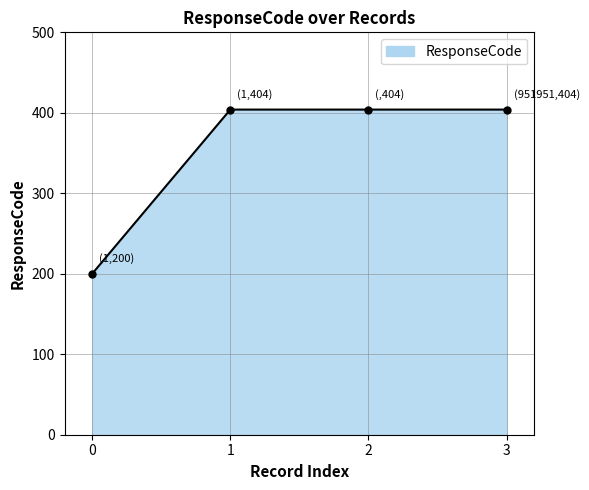

How many categories are shown in the chart?

4